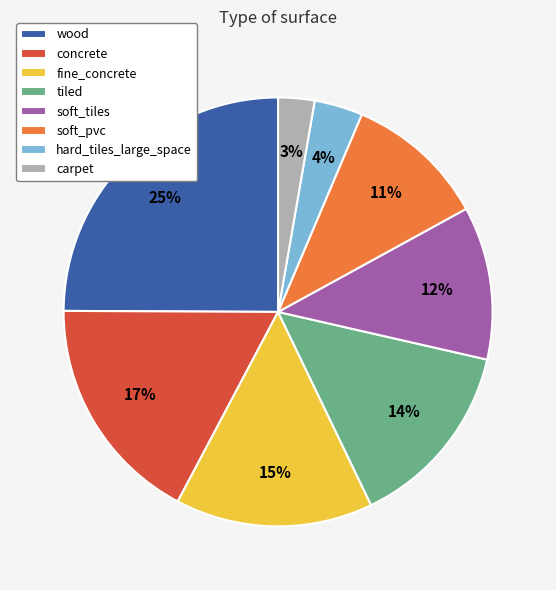

To the nearest percent, what is the difference between the fine_concrete and soft_pvc slice percentages?

4%